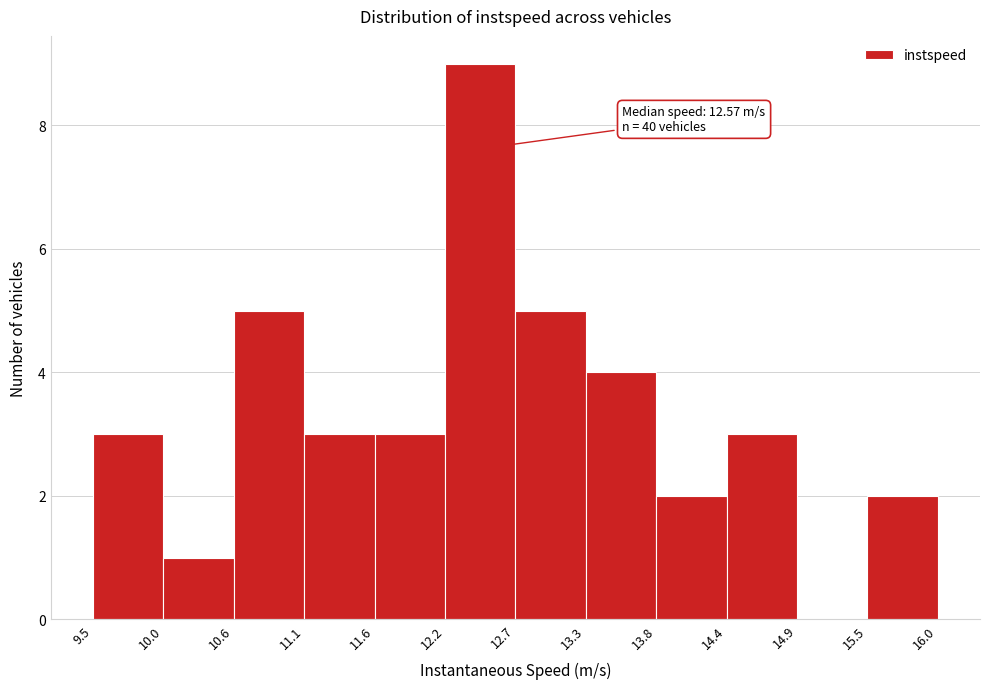

Over which range of the x-axis is the bar tallest?

12.2 to 12.7